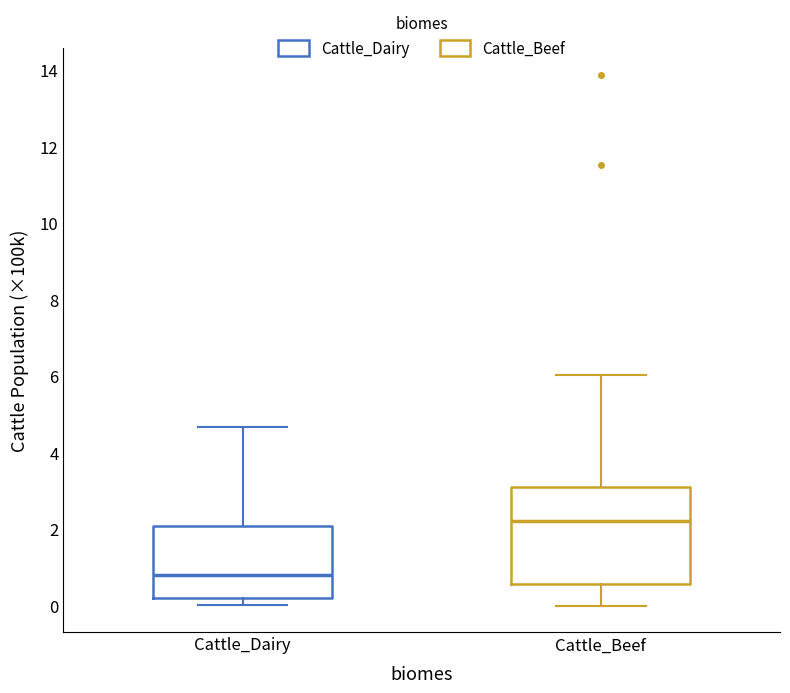

Reading left to right, read every box against the y-axis: the position of its median line, the range the box covers, and the ends of its whiskers. The values are not printed on the chart, so give them approximately, as read against the axis.

Cattle_Dairy: median 0.8, box 0.2 to 2.0, whiskers 0.0 to 4.6
Cattle_Beef: median 2.2, box 0.6 to 3.2, whiskers 0.0 to 6.0